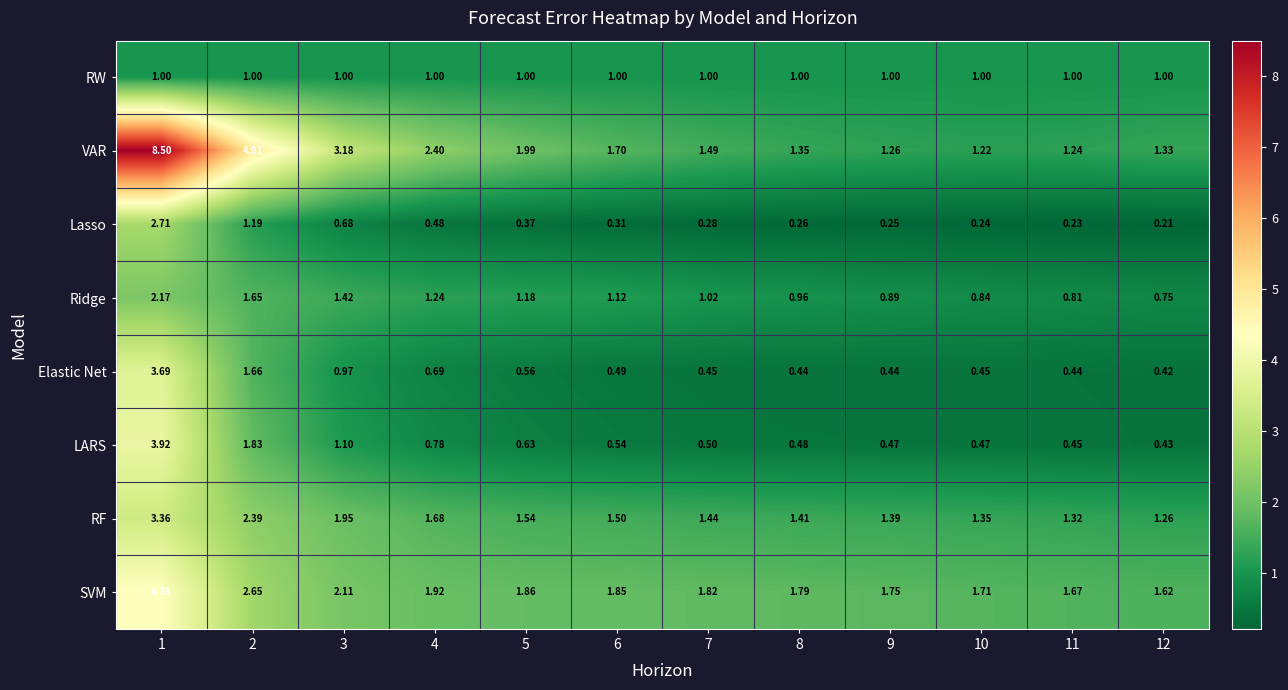

Between 2 and 10, which series saw the biggest shift?

VAR